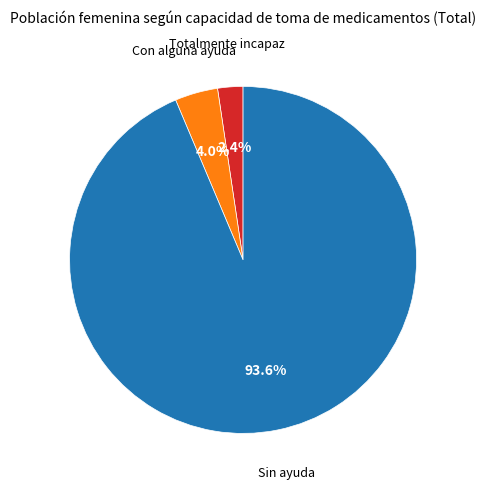

Which category has the biggest portion of the pie?

Sin ayuda